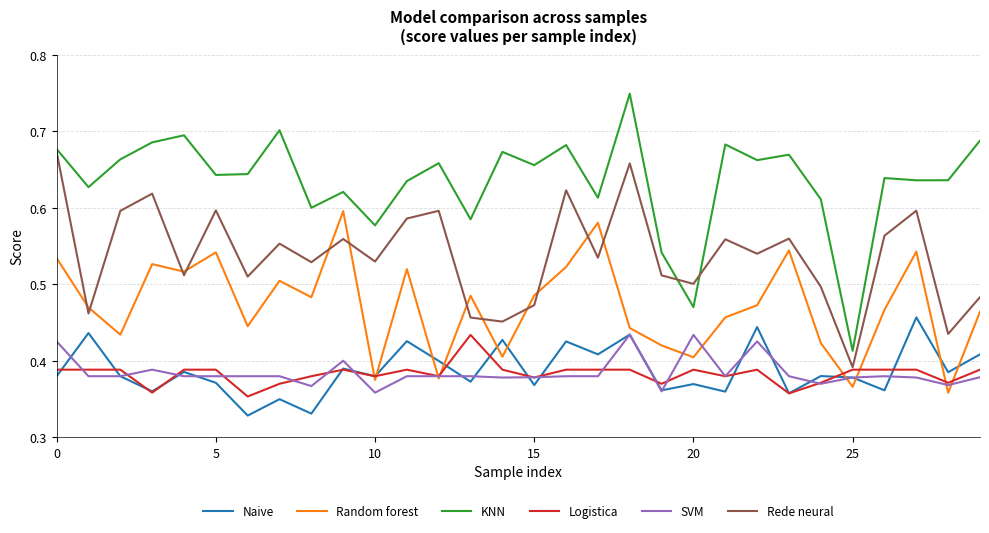

True or false: Logistica and KNN intersect in this chart.

False